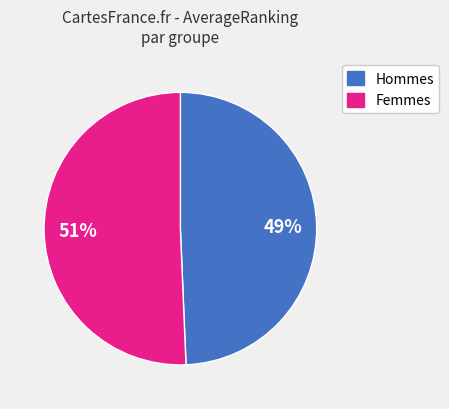

Is there a majority slice in this chart?

Yes